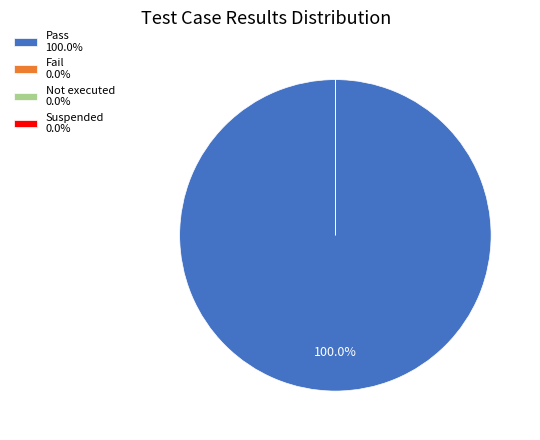

Combined, do Suspended and Pass account for over 50%?

Yes